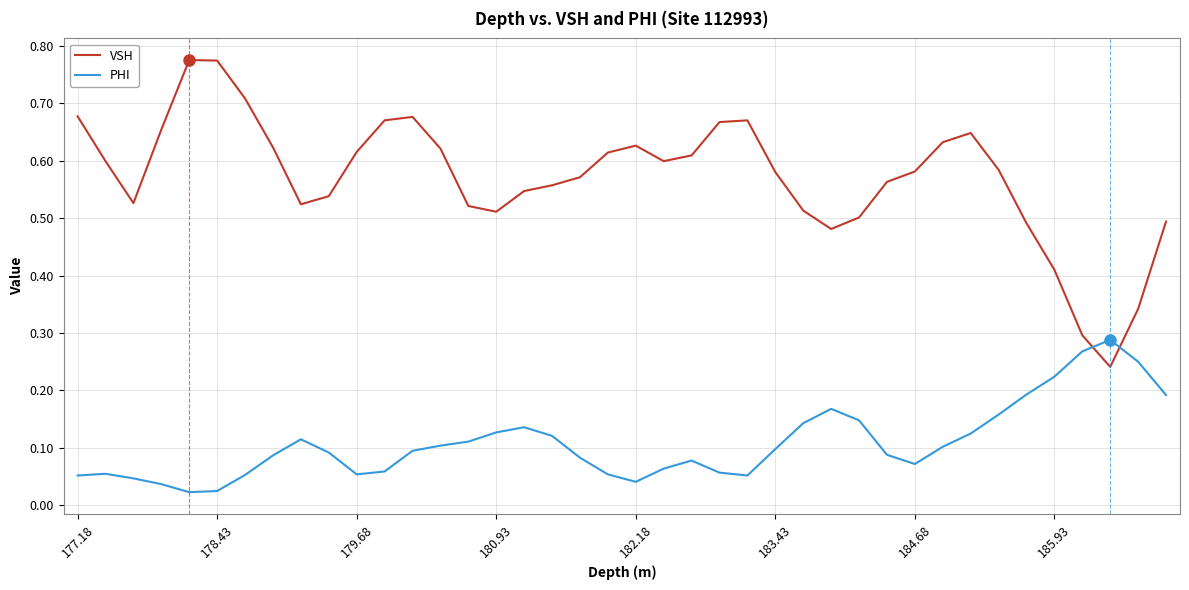

True or false: PHI and VSH intersect in this chart.

True